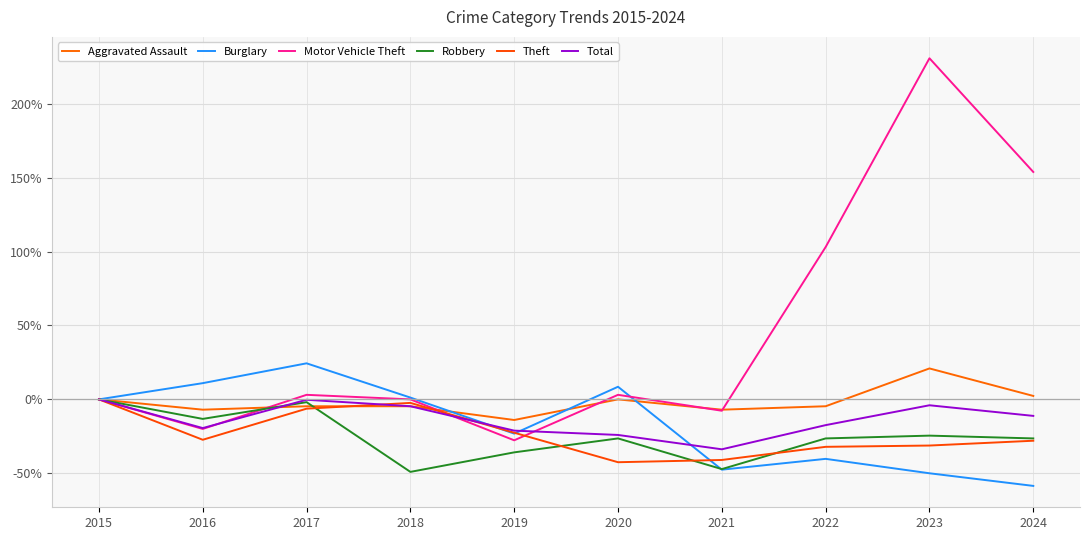

What is the total value across all series at 2020?

-81.4